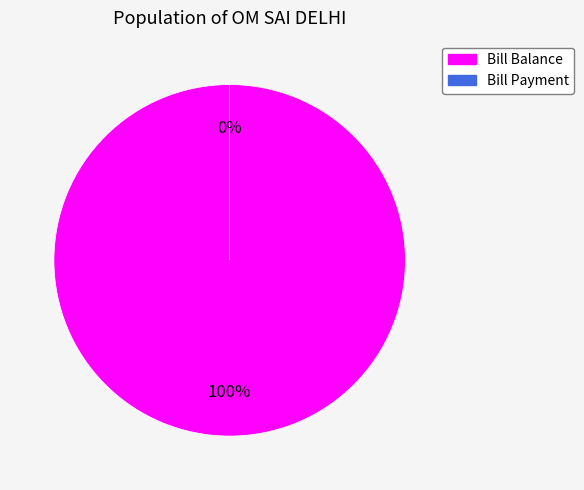

Which category has the smallest portion of the pie?

Bill Payment